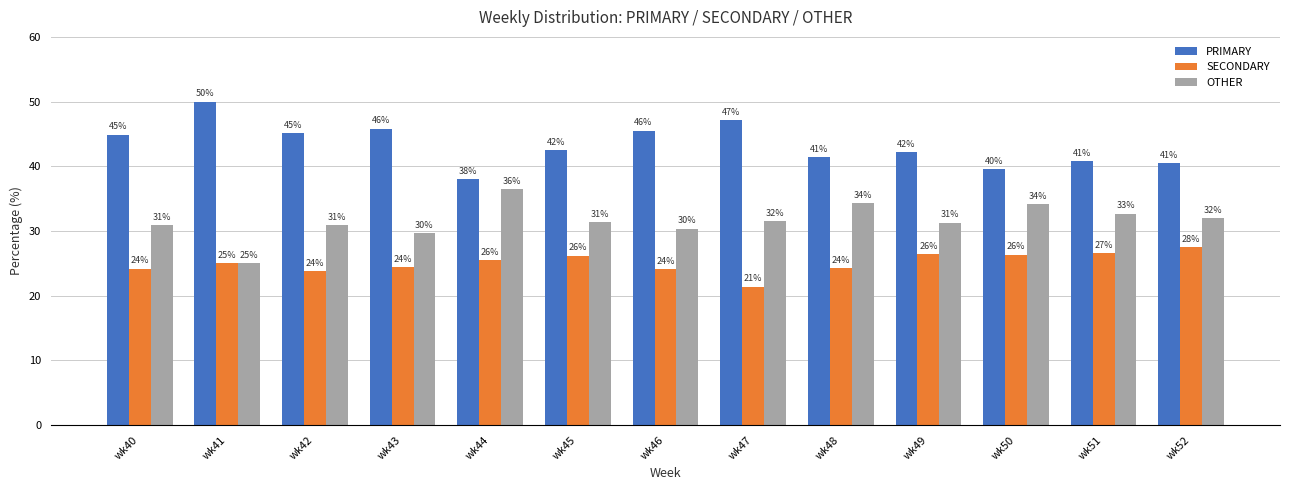

What is the value of the SECONDARY bar at the 1st from the left?

24.2